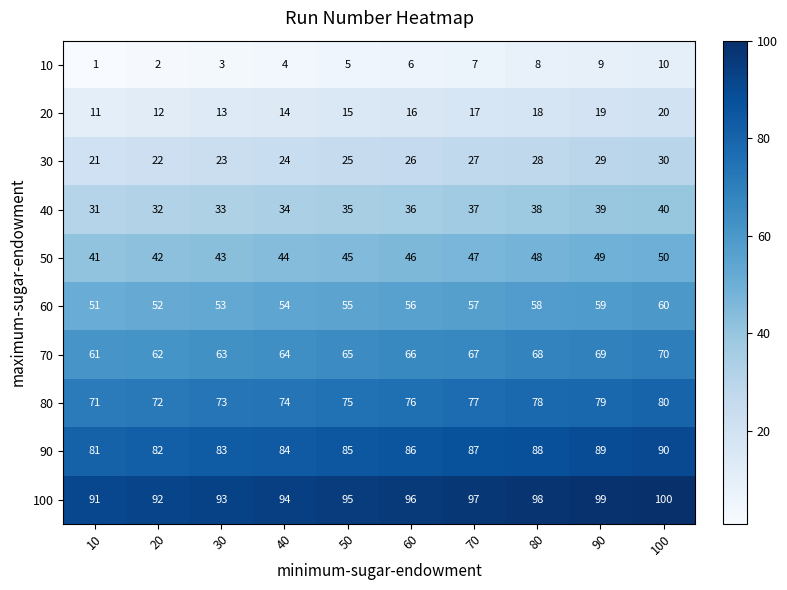

What is the total value across all series at 30?

480